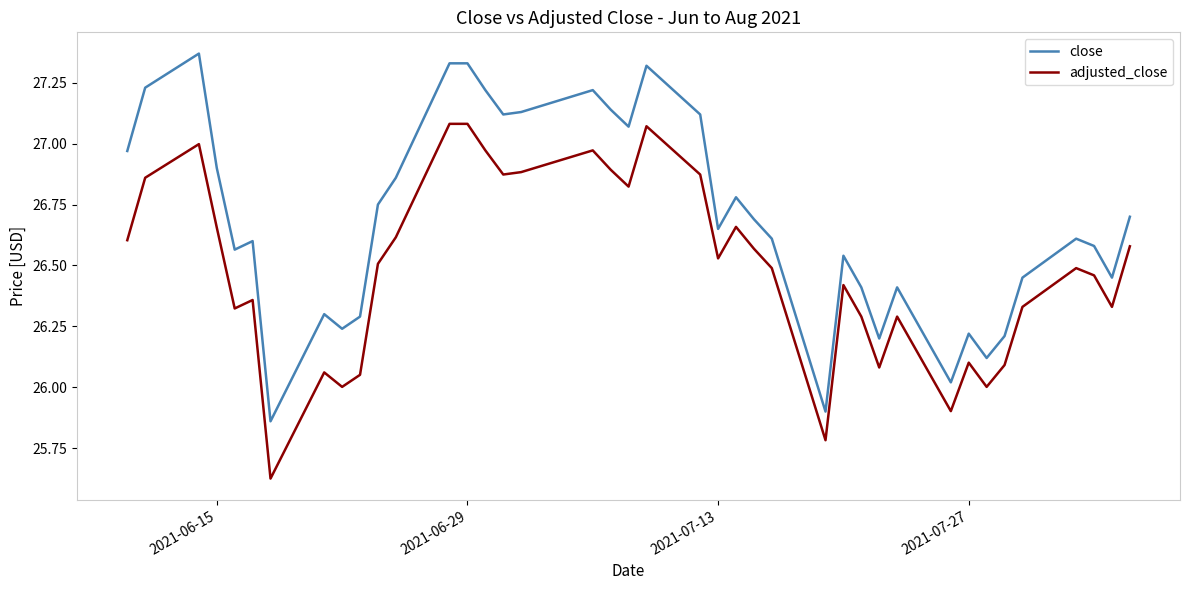

Which series has the widest spread of values?

close